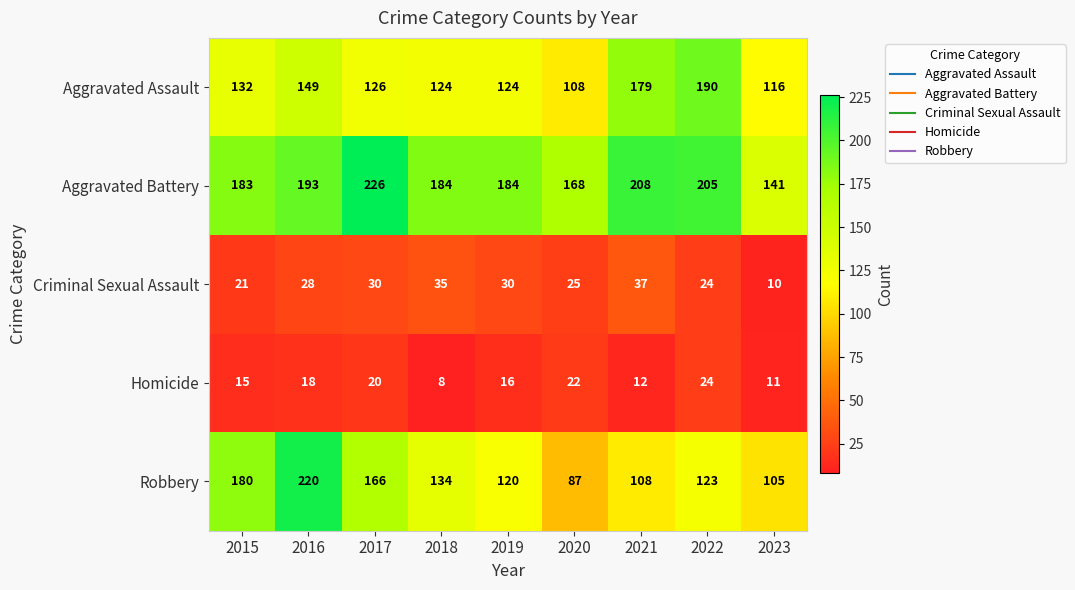

Between 2017 and 2022, which series saw the biggest shift?

Aggravated Assault